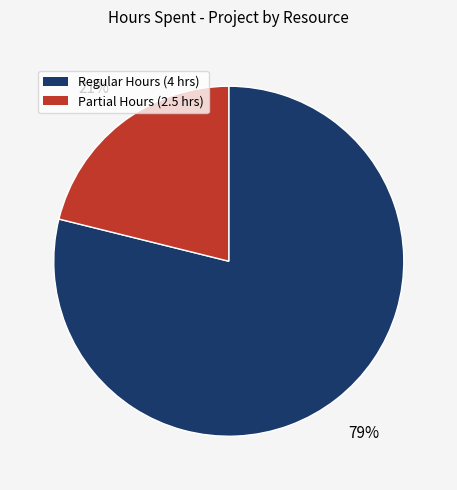

To the nearest percent, what is the difference between the largest and smallest slice percentages?

58%